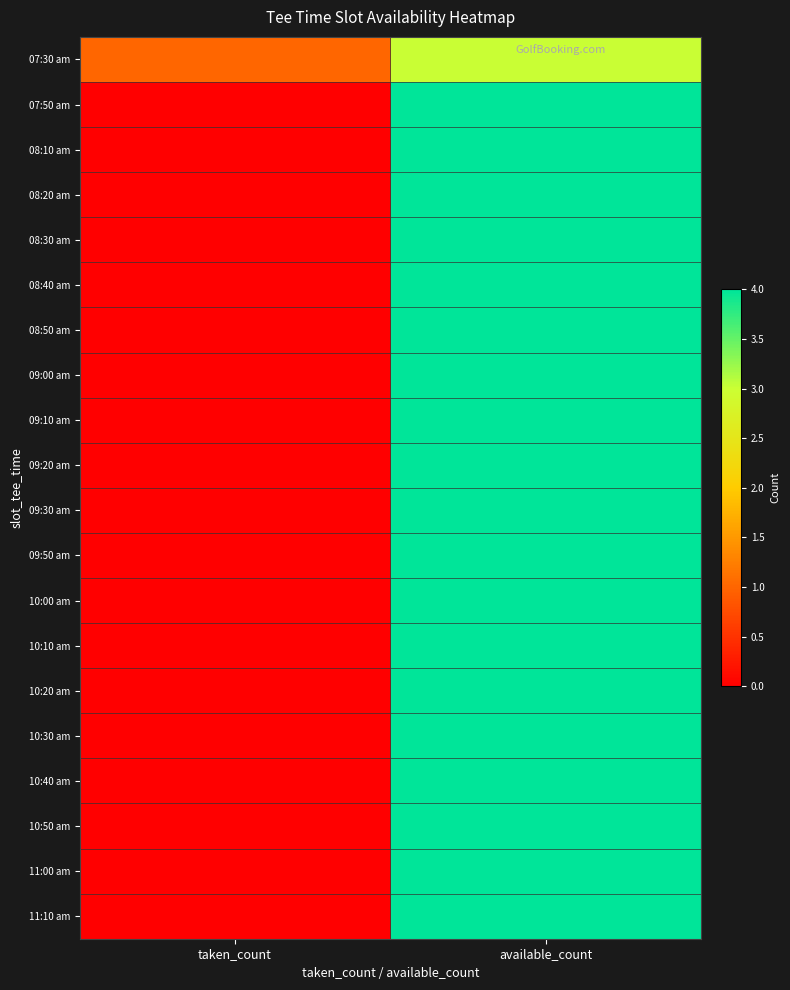

Reading right to left, transcribe all the data shown in this chart.

07:30 am: available_count=3	taken_count=1
07:50 am: available_count=4	taken_count=0
08:10 am: available_count=4	taken_count=0
08:20 am: available_count=4	taken_count=0
08:30 am: available_count=4	taken_count=0
08:40 am: available_count=4	taken_count=0
08:50 am: available_count=4	taken_count=0
09:00 am: available_count=4	taken_count=0
09:10 am: available_count=4	taken_count=0
09:20 am: available_count=4	taken_count=0
09:30 am: available_count=4	taken_count=0
09:50 am: available_count=4	taken_count=0
10:00 am: available_count=4	taken_count=0
10:10 am: available_count=4	taken_count=0
10:20 am: available_count=4	taken_count=0
10:30 am: available_count=4	taken_count=0
10:40 am: available_count=4	taken_count=0
10:50 am: available_count=4	taken_count=0
11:00 am: available_count=4	taken_count=0
11:10 am: available_count=4	taken_count=0